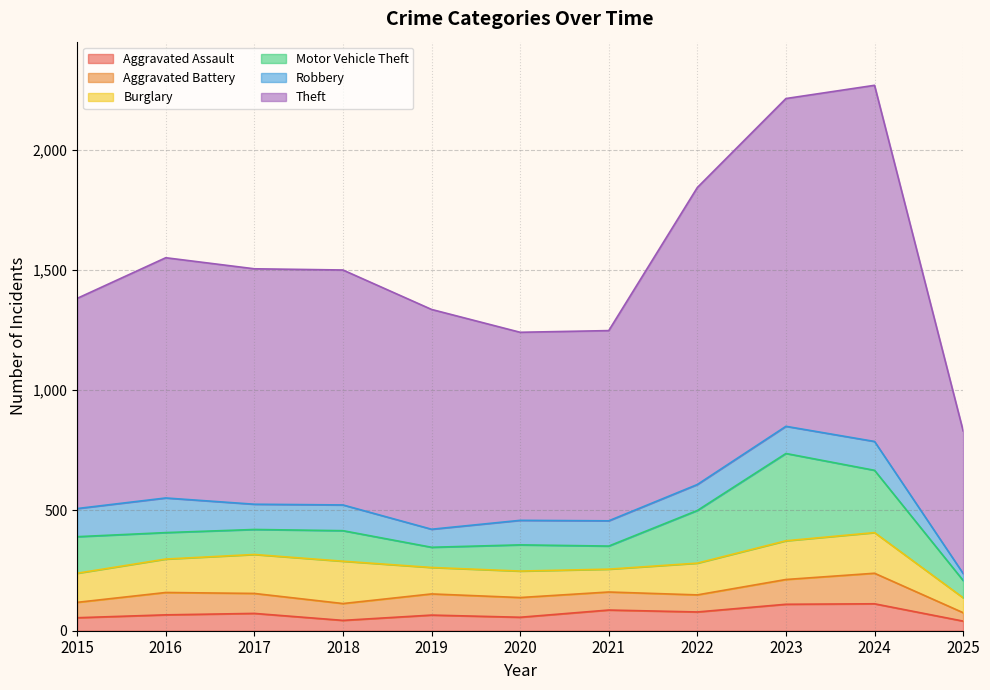

What is the total value across all series at 2021?

1248